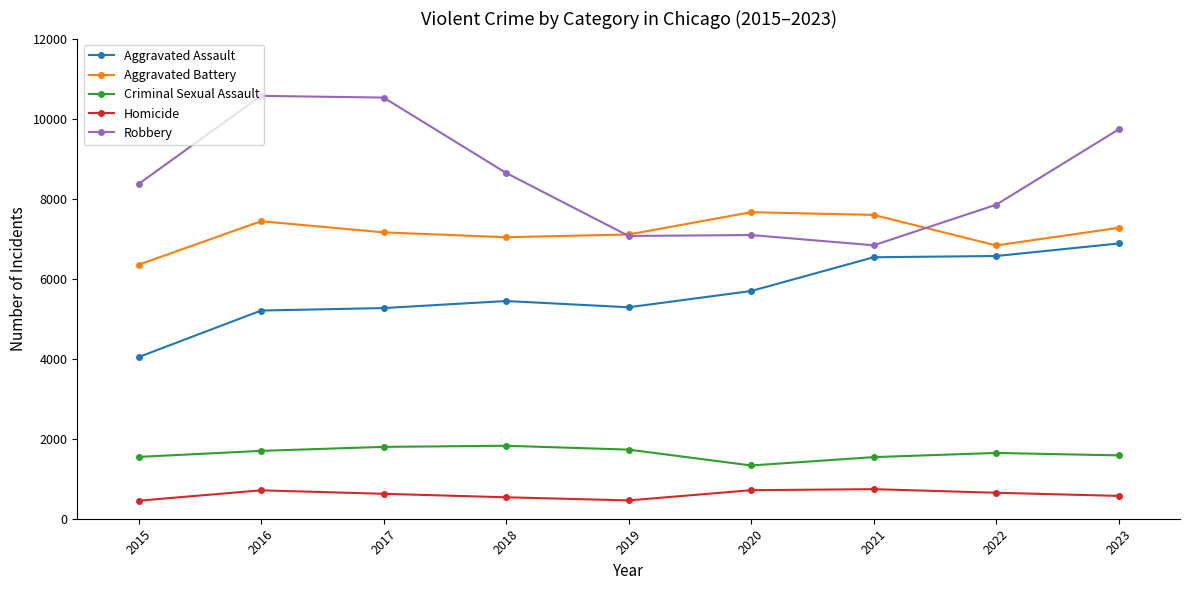

Which series changed the most between 2015 and 2017?

Robbery